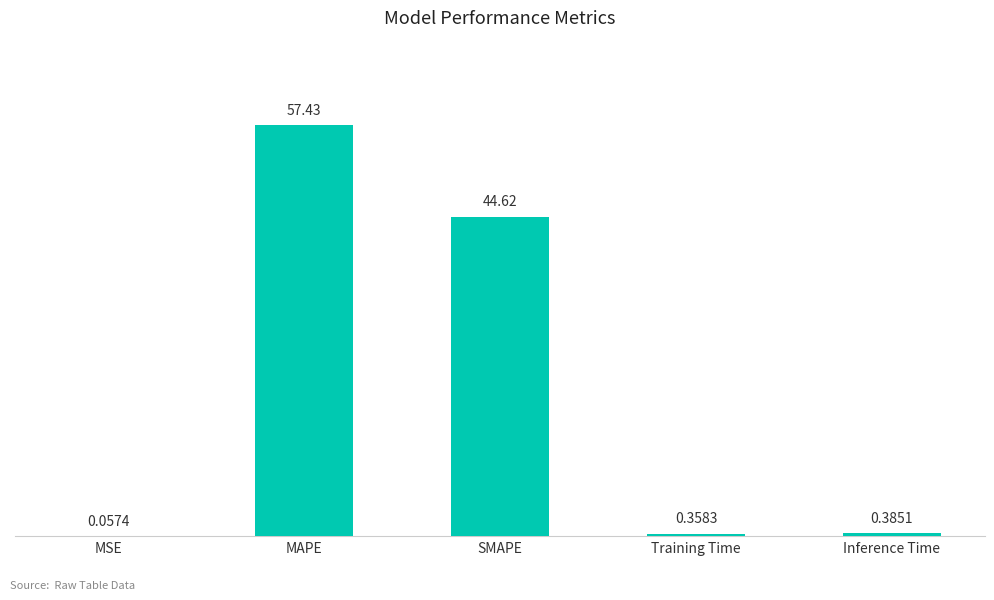

At which category does the chart reach its peak across all series?

MAPE